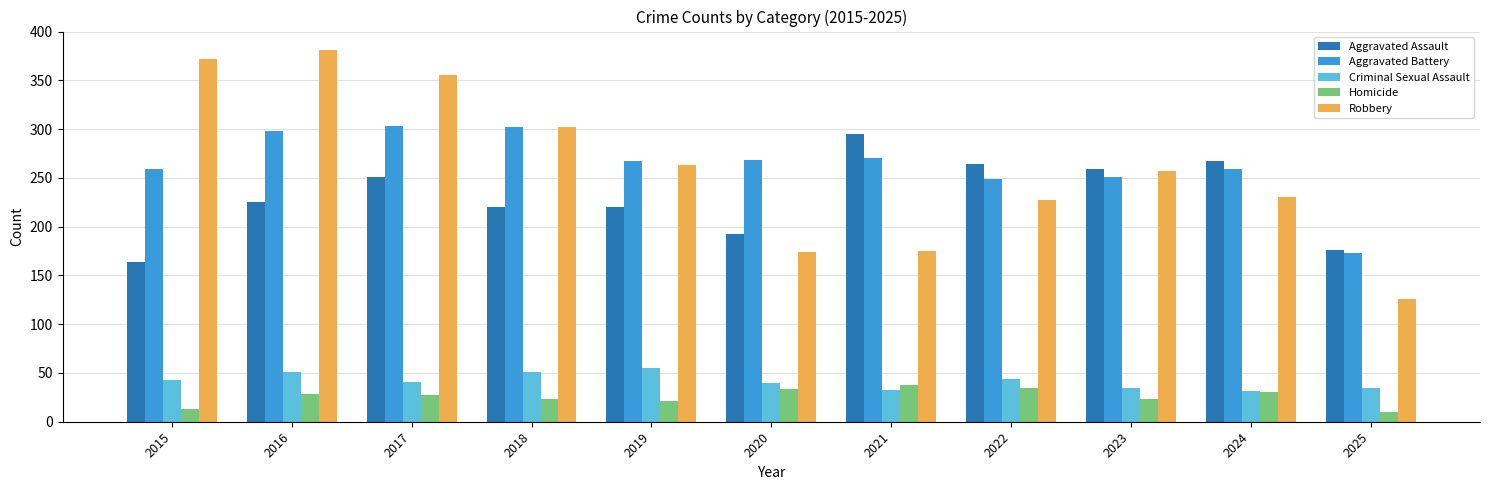

Which category has the highest value across all series?

2016